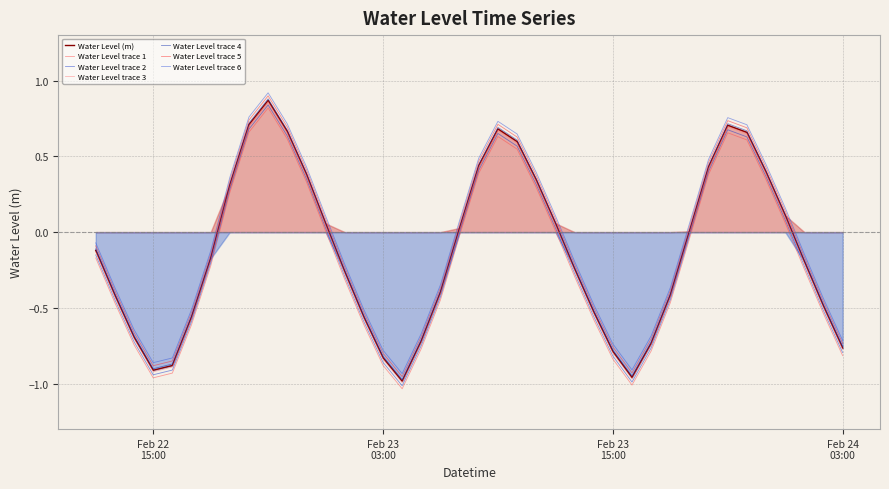

True or false: Water Level trace 5 and Water Level trace 2 intersect in this chart.

False